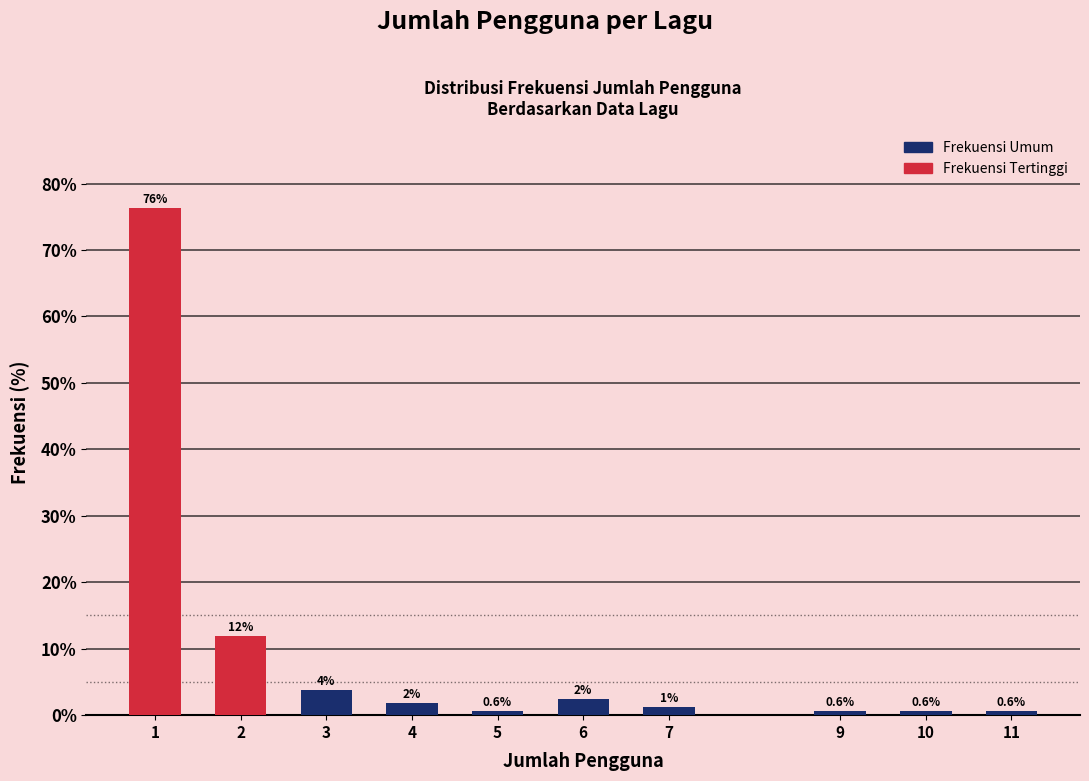

Between 7 and 3, which is larger?

3